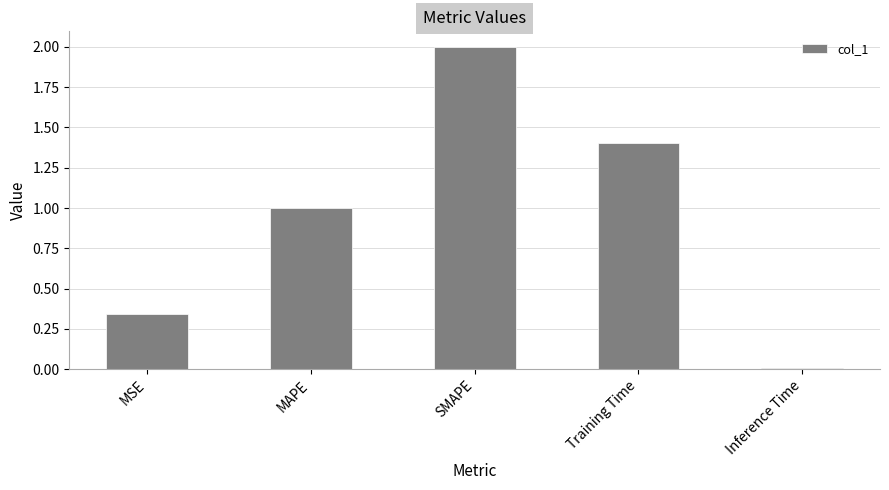

What is the difference between the maximum and minimum values?

2.0